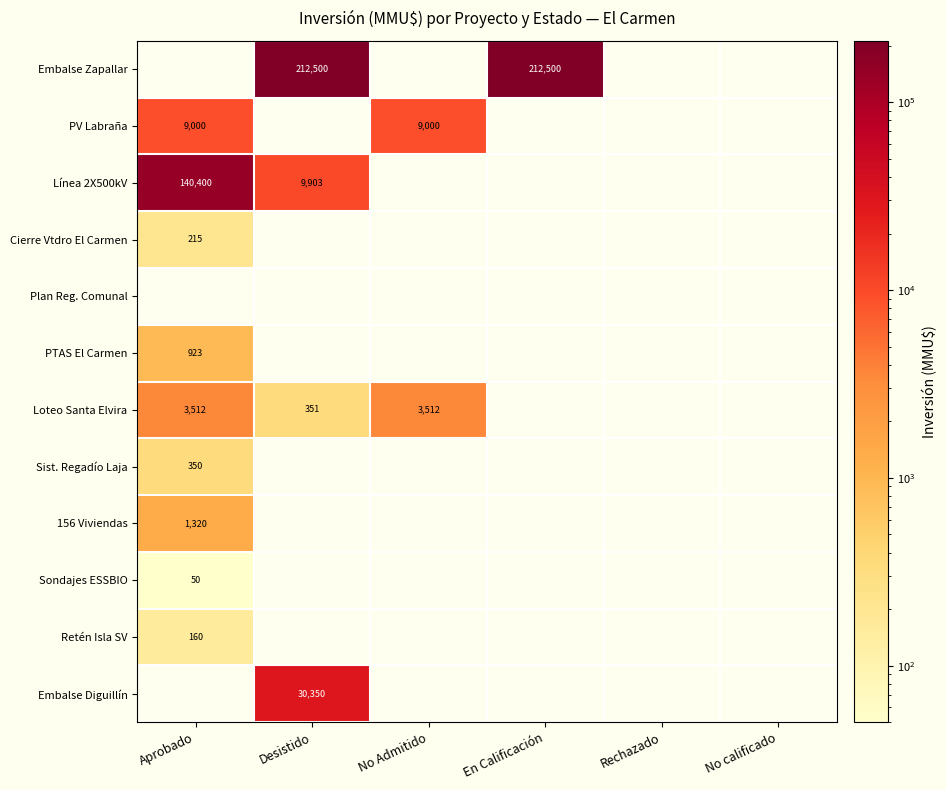

Is it true that PV Labraña equals 9000 at No Admitido?

True